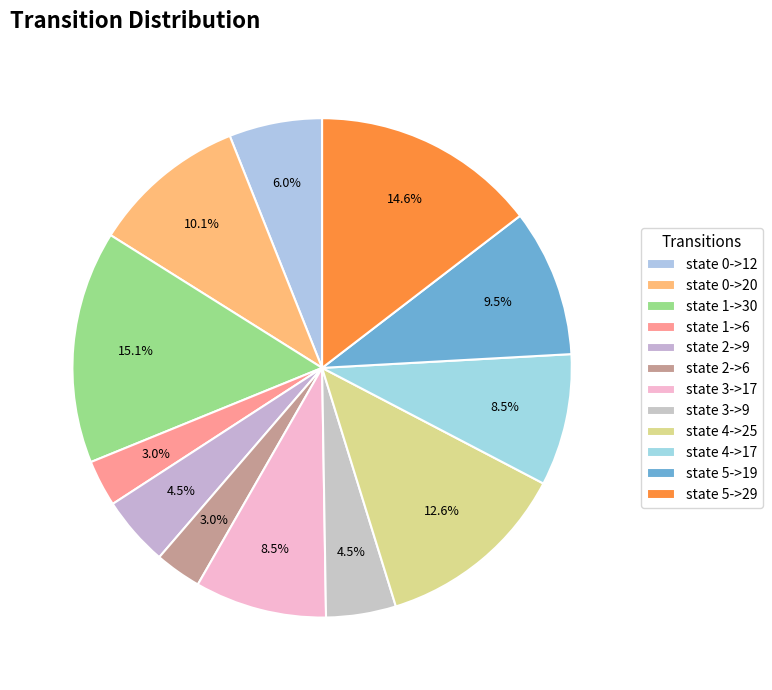

Between state 2->9 and state 3->9, which is larger?

state 2->9